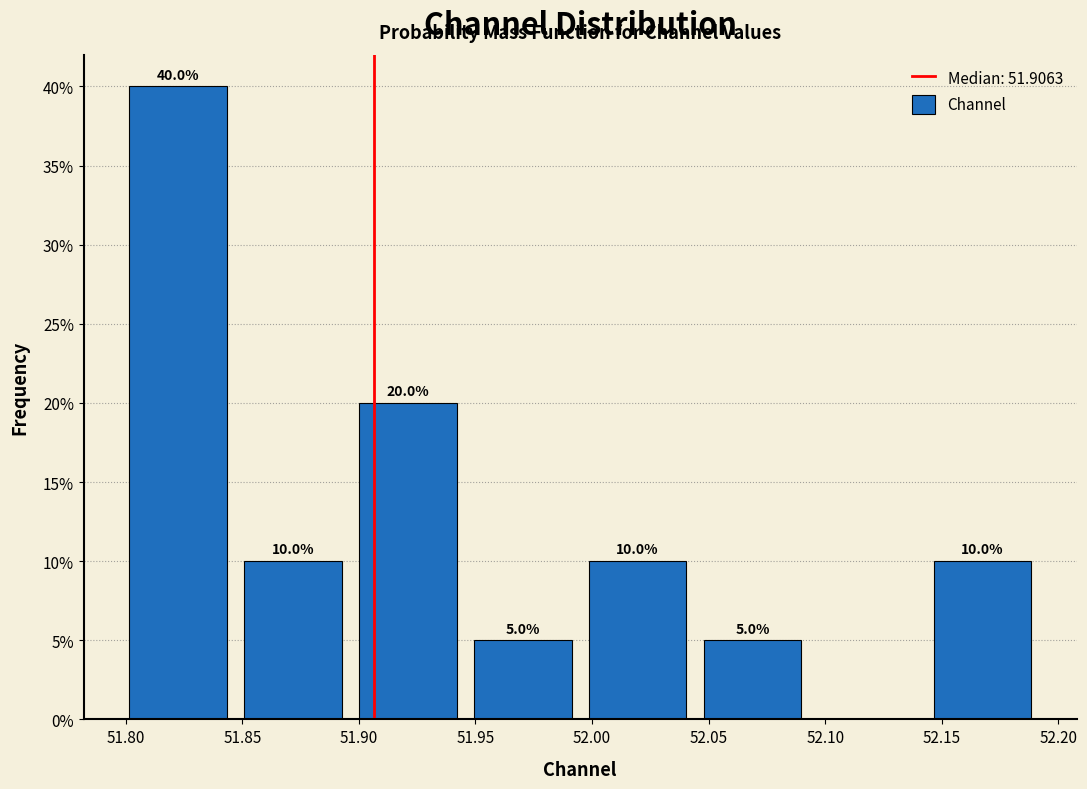

Which range on the x-axis has the tallest bar?

51.800 to 51.845